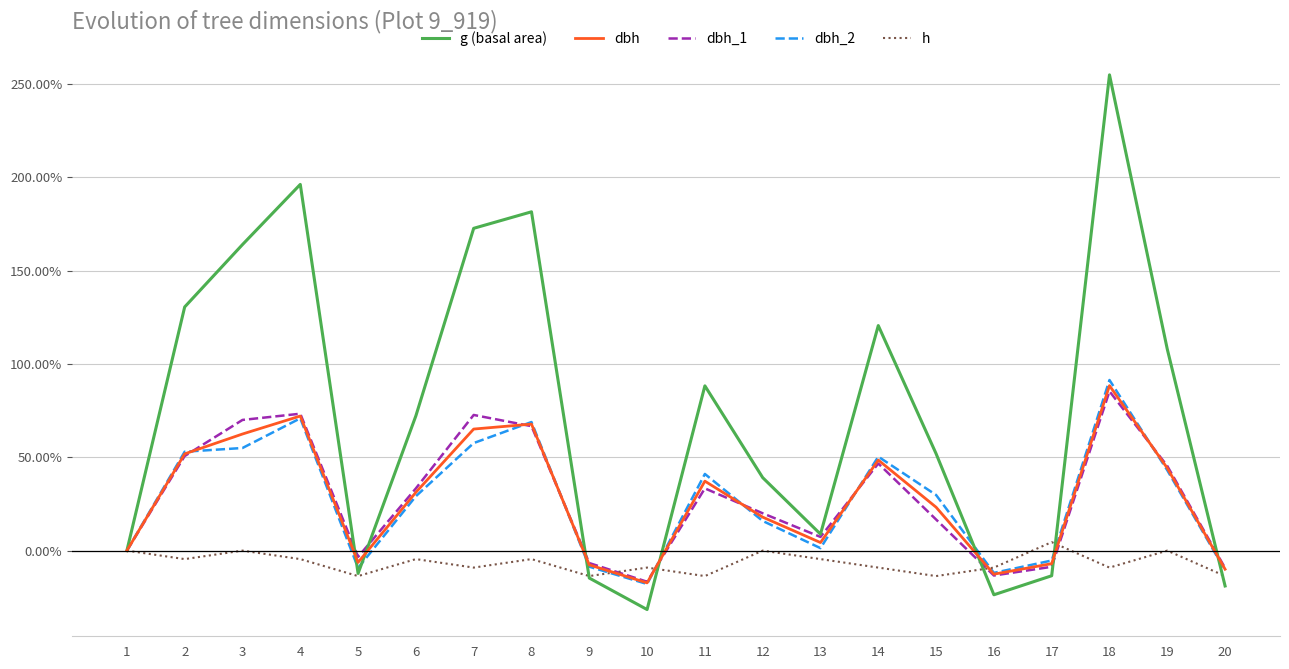

Which series changed the most between 4 and 9?

g (basal area)